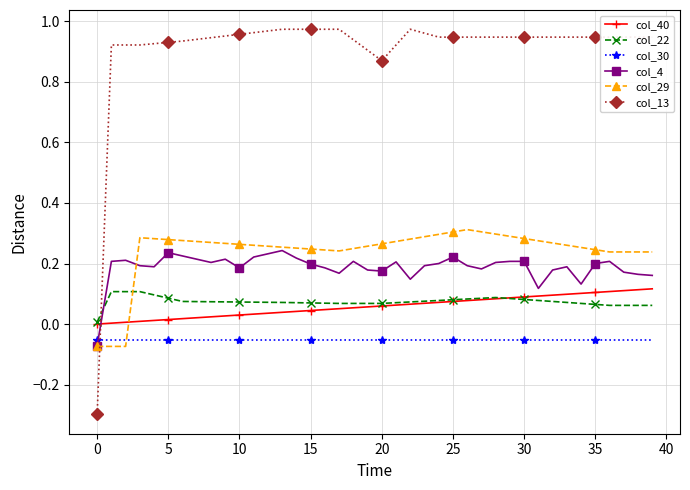

True or false: col_30 and col_40 cross at least once.

False